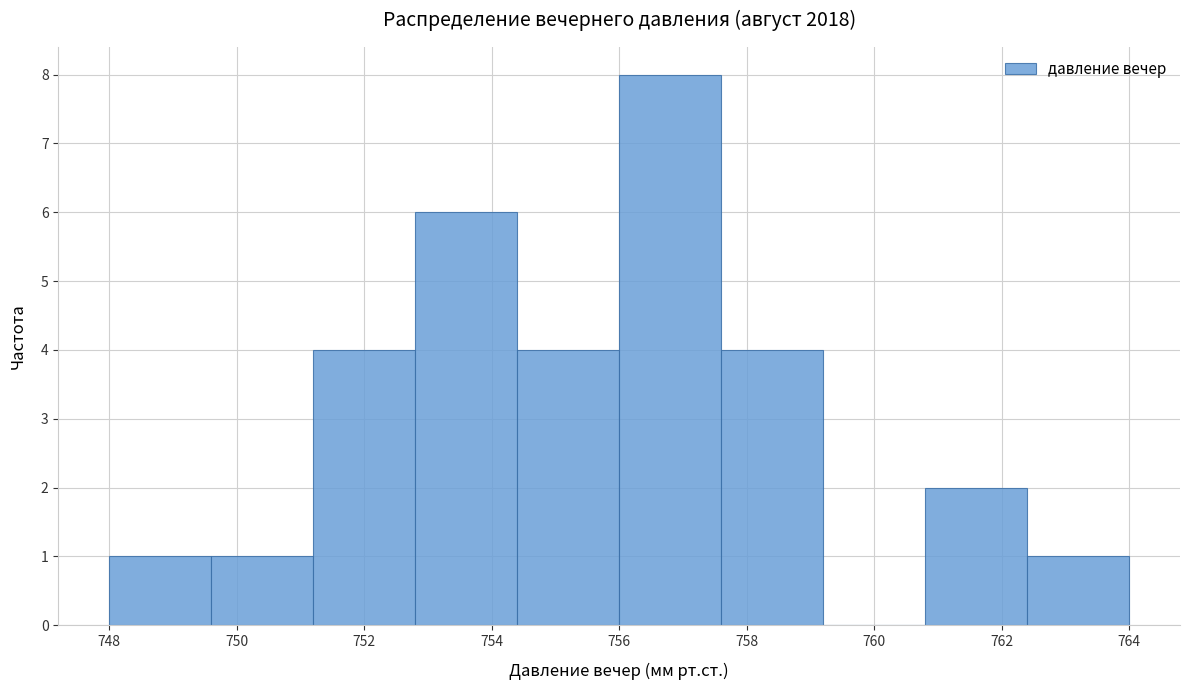

Reading left to right, transcribe this chart: for each bar, give the range it covers on the x-axis and its height. The values are not printed on the chart, so give them approximately, as read against the axis.

748.0 to 749.6: 1
749.6 to 751.2: 1
751.2 to 752.8: 4
752.8 to 754.4: 6
754.4 to 756.0: 4
756.0 to 757.6: 8
757.6 to 759.2: 4
759.2 to 760.8: 0
760.8 to 762.4: 2
762.4 to 764.0: 1